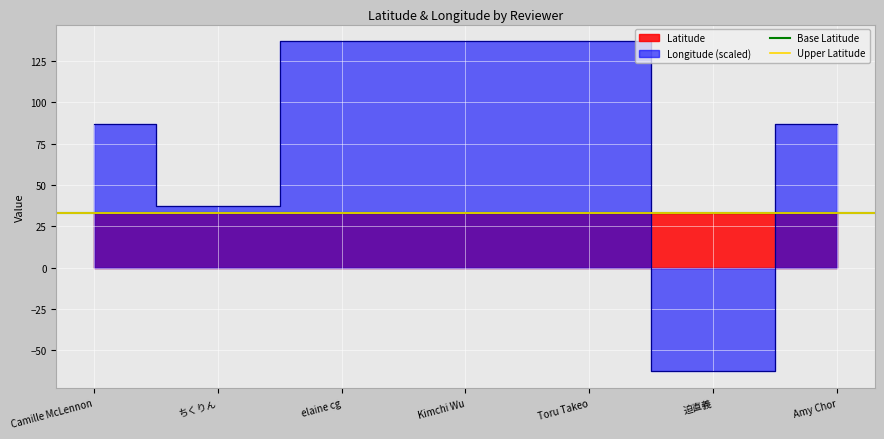

Where is Base Latitude nearest to the value 32?

Camille McLennon